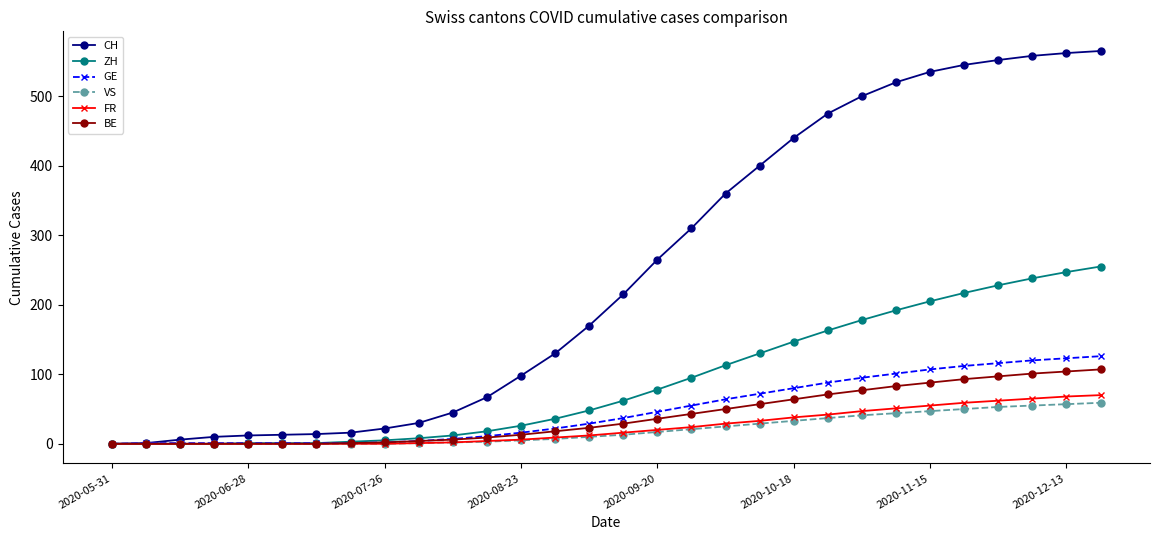

Which series has the largest range (max minus min)?

CH